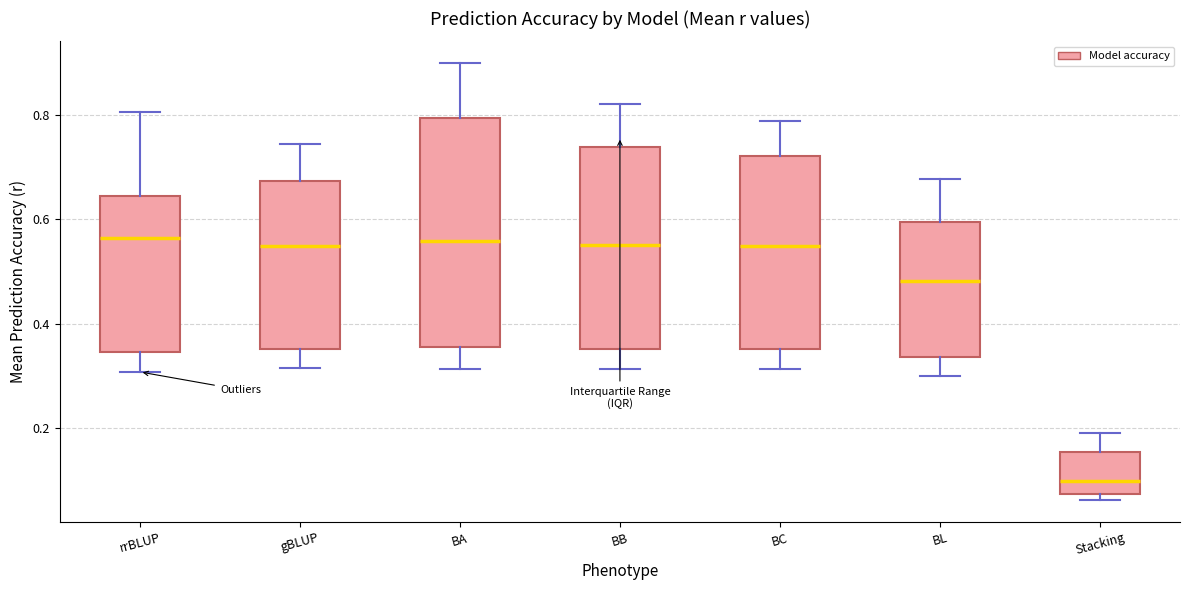

Which box is the tallest, from its lower edge to its upper edge?

BA